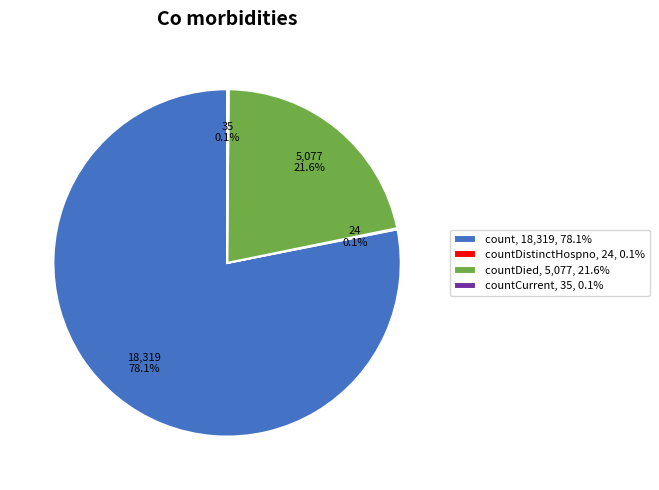

Which category has the biggest portion of the pie?

count, 18,319, 78.1%